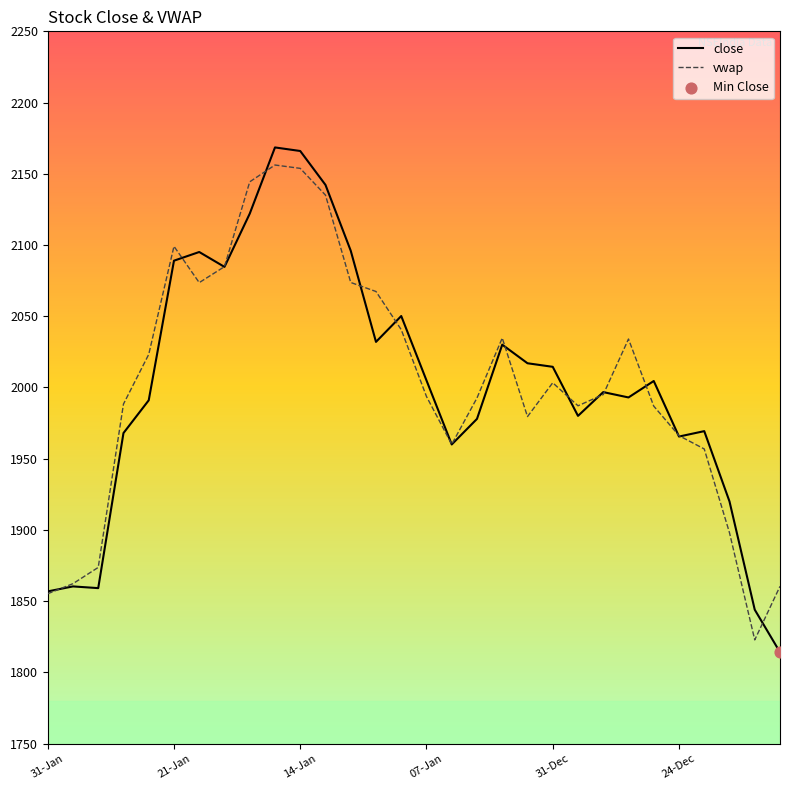

Which series has the widest spread of Y values?

close